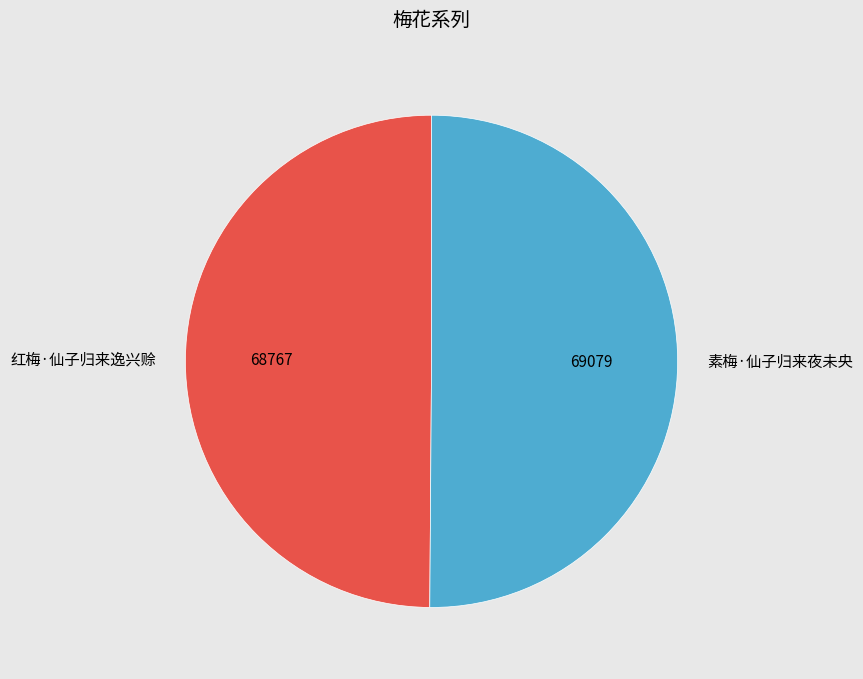

How many slices are in this pie chart?

2